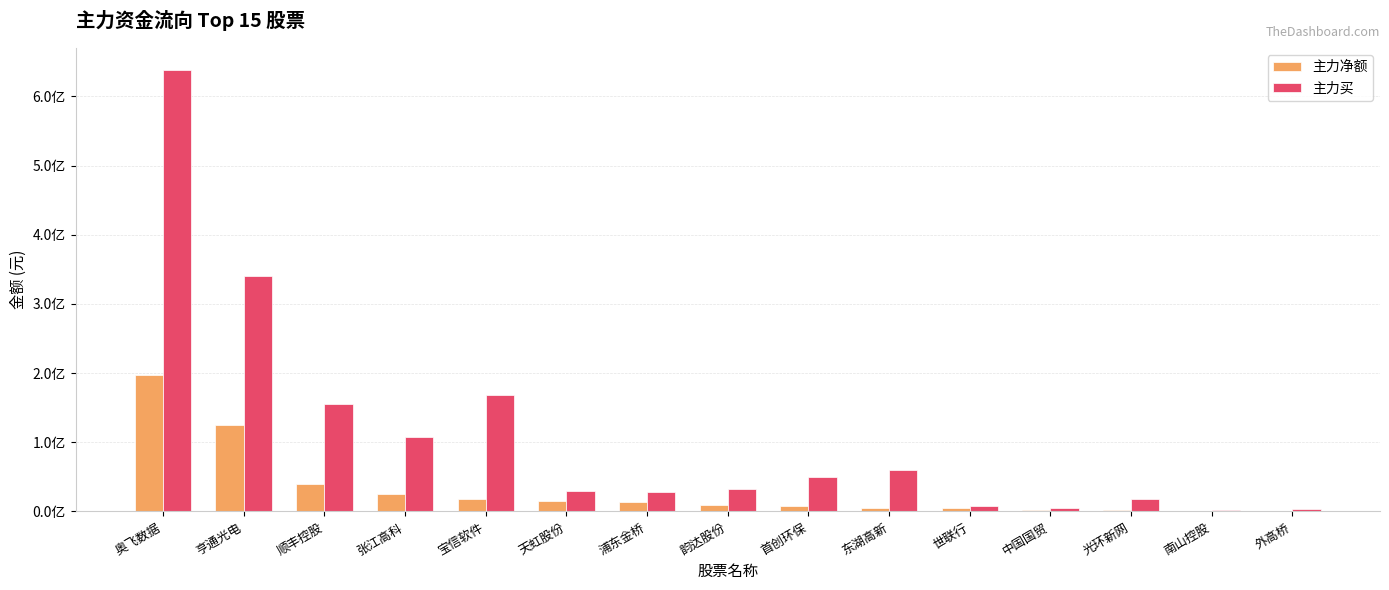

How many categories are shown in the chart?

15